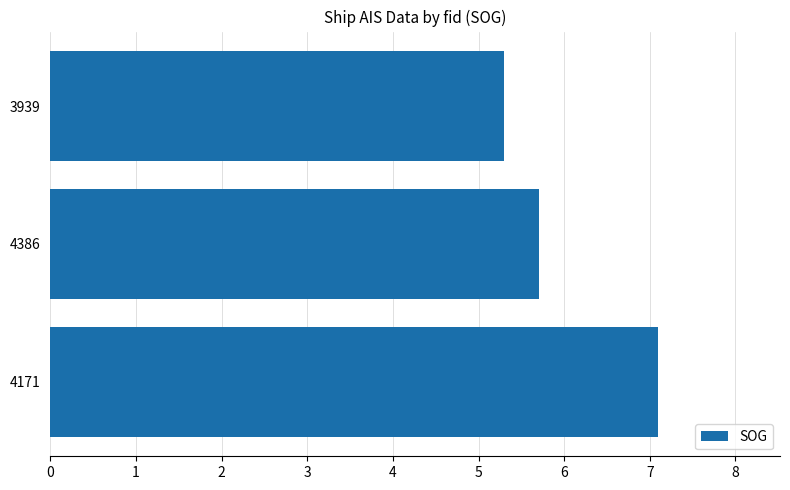

Reading bottom to top, extract all data points from this chart.

7.1	5.7	5.3